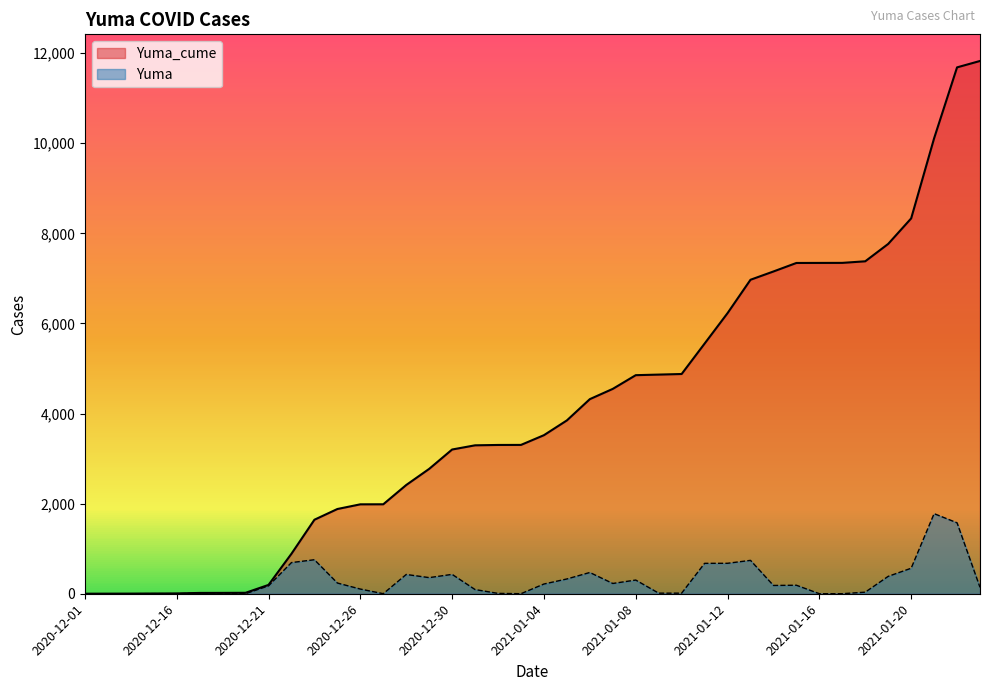

How many interior local peaks does the Yuma series have?

9